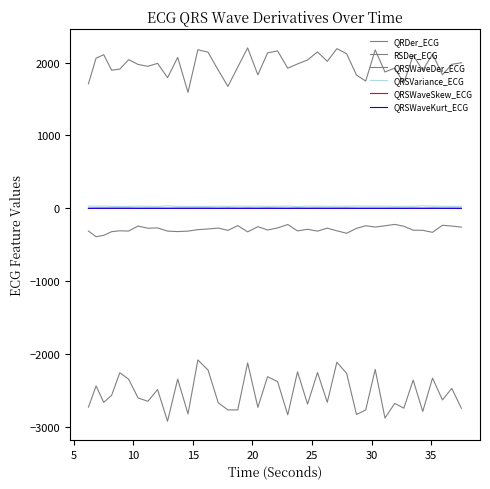

Does the chart have visible grid lines?

No